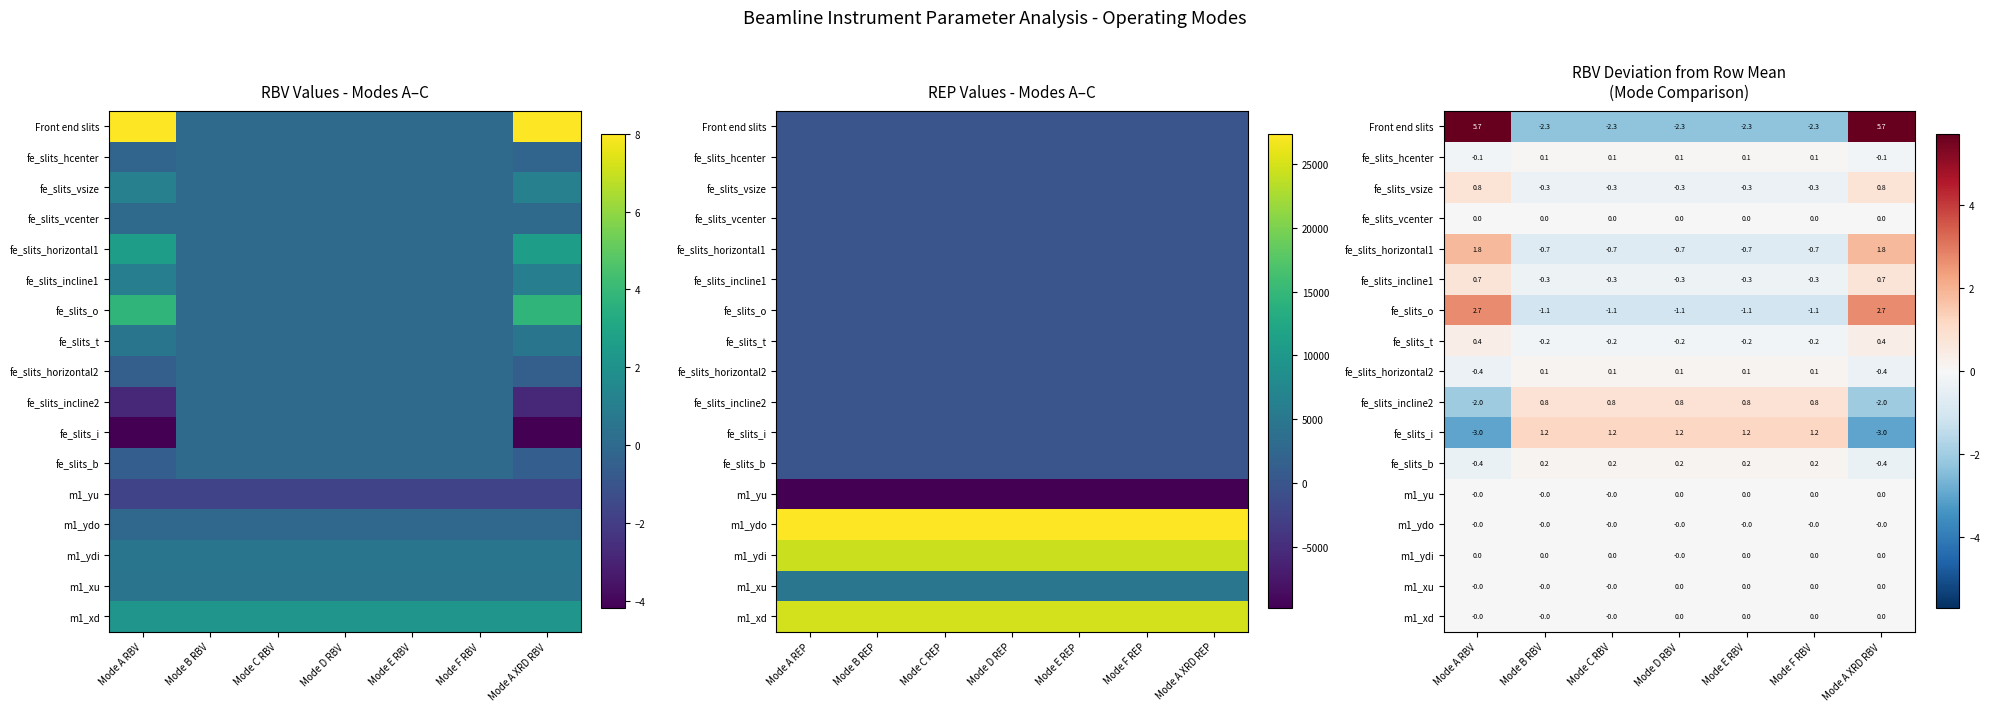

The value of fe_slits_incline2 at Mode B RBV is 1.1. True or false?

False